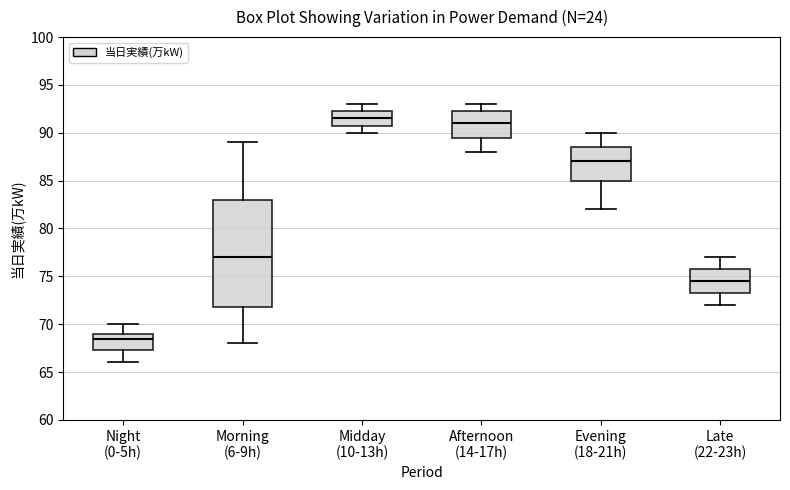

Reading left to right, read every box against the y-axis: the position of its median line, the range the box covers, and the ends of its whiskers. The values are not printed on the chart, so give them approximately, as read against the axis.

Night (0-5h): median 68.5, box 67.5 to 69.0, whiskers 66.0 to 70.0
Morning (6-9h): median 77.0, box 72.0 to 83.0, whiskers 68.0 to 89.0
Midday (10-13h): median 91.5, box 91.0 to 92.5, whiskers 90.0 to 93.0
Afternoon (14-17h): median 91.0, box 89.5 to 92.5, whiskers 88.0 to 93.0
Evening (18-21h): median 87.0, box 85.0 to 88.5, whiskers 82.0 to 90.0
Late (22-23h): median 74.5, box 73.5 to 76.0, whiskers 72.0 to 77.0